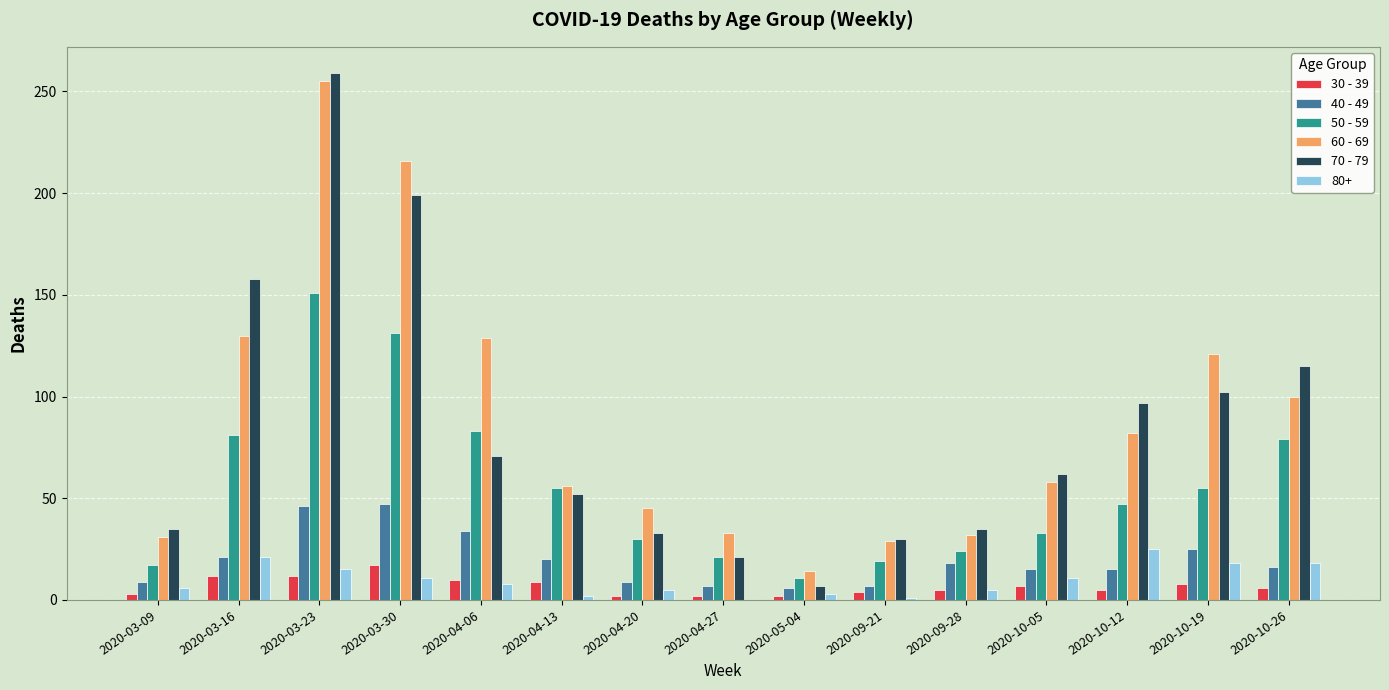

Which series changed the most between 2020-03-16 and 2020-03-30?

60 - 69